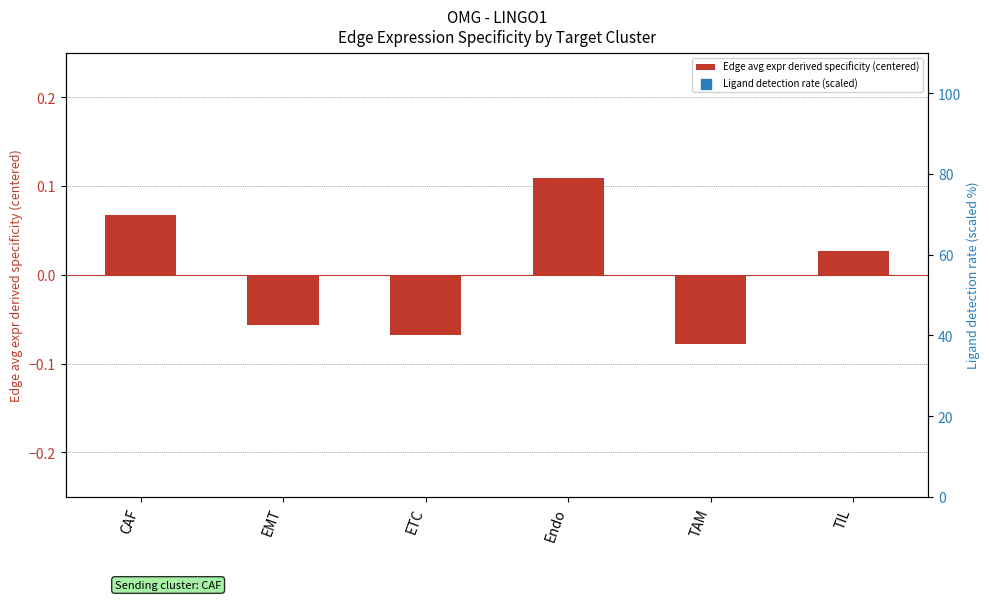

Which series has the largest total across all categories?

Ligand detection rate (scaled)